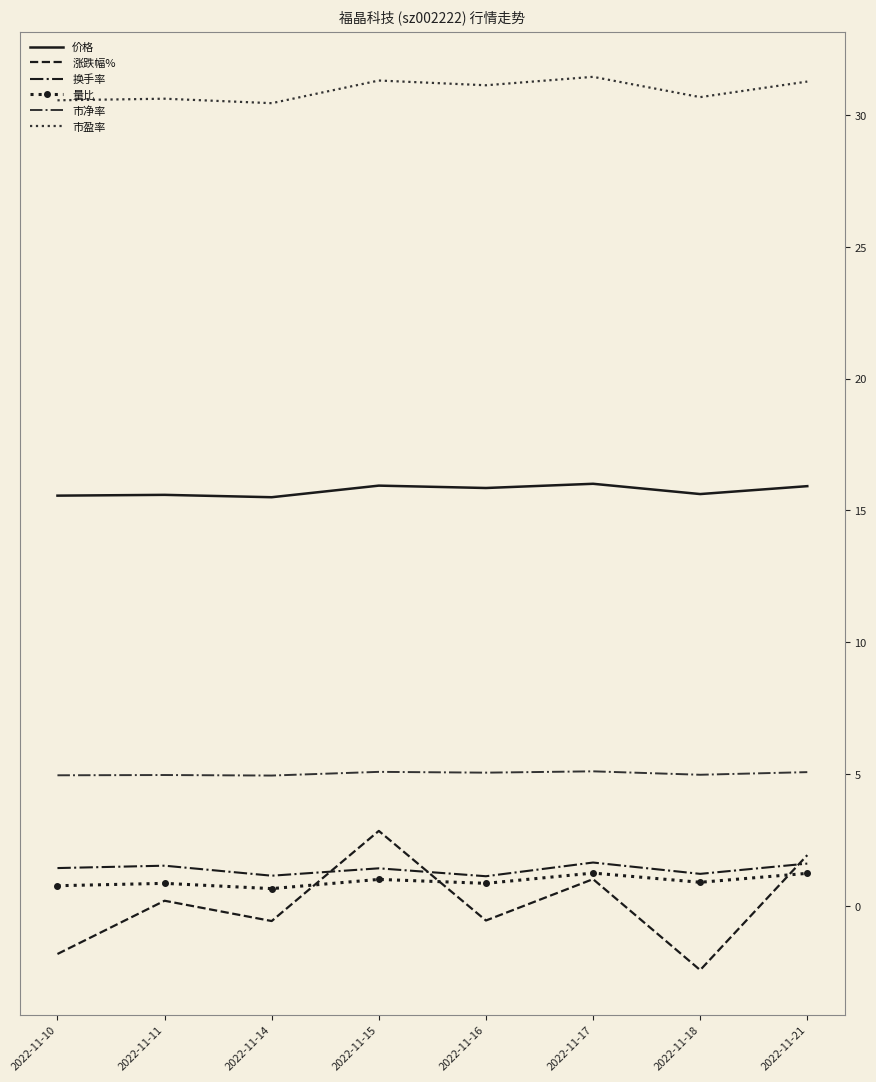

What is the highest value of the 价格 series?

16.0